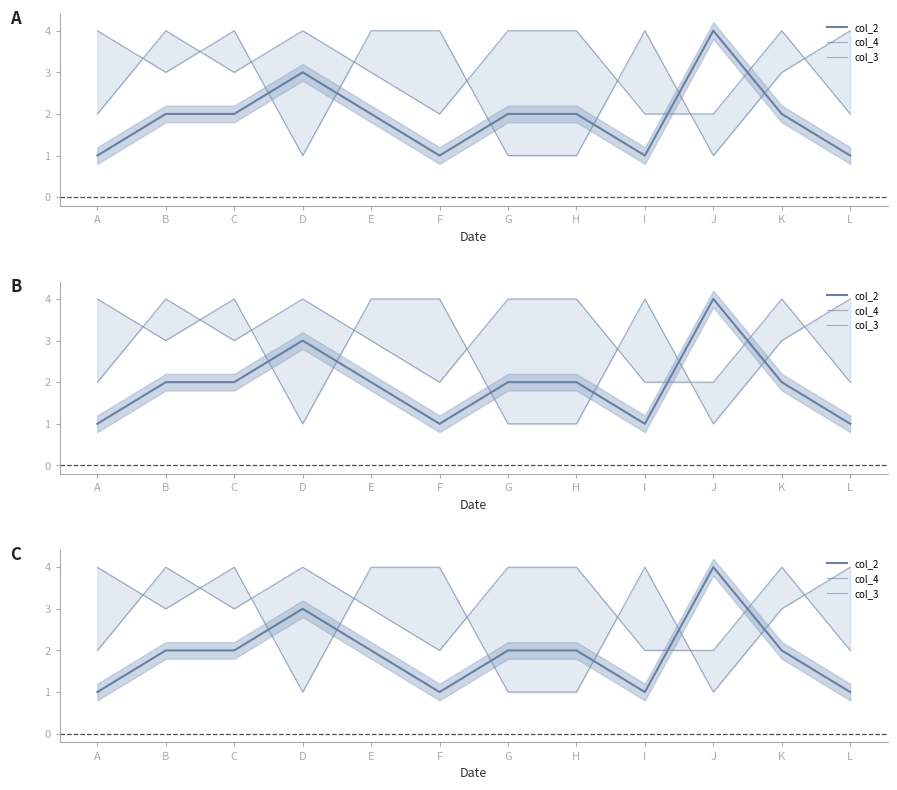

True or false: col_3 and col_4 intersect in this chart.

True